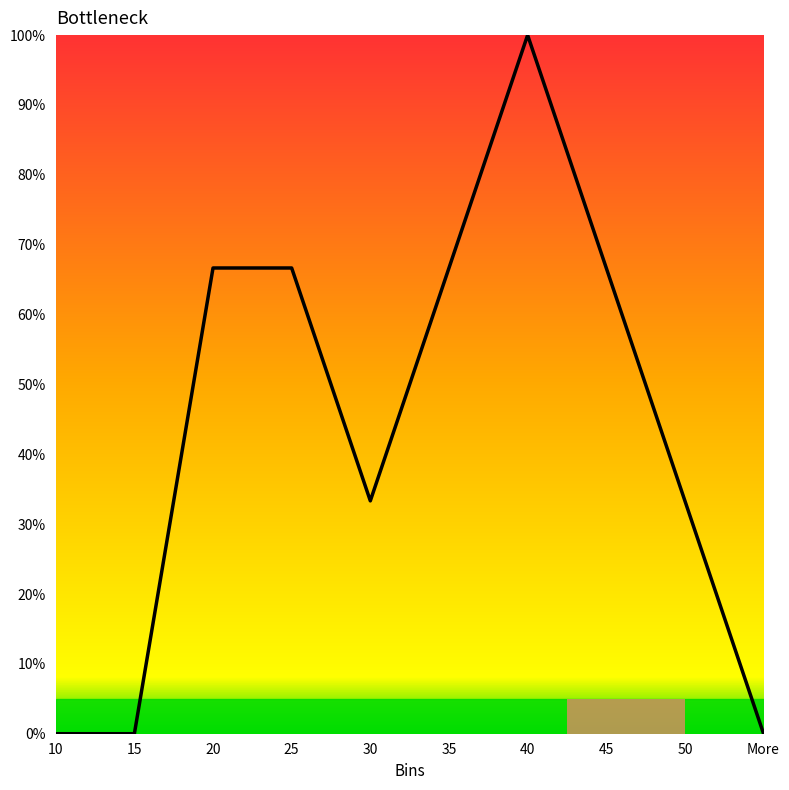

Reading left to right, extract all data points from this chart.

10=0.0	15=0.0	20=66.7	25=66.7	30=33.3	35=66.7	40=100.0	45=66.7	50=33.3	More=0.0